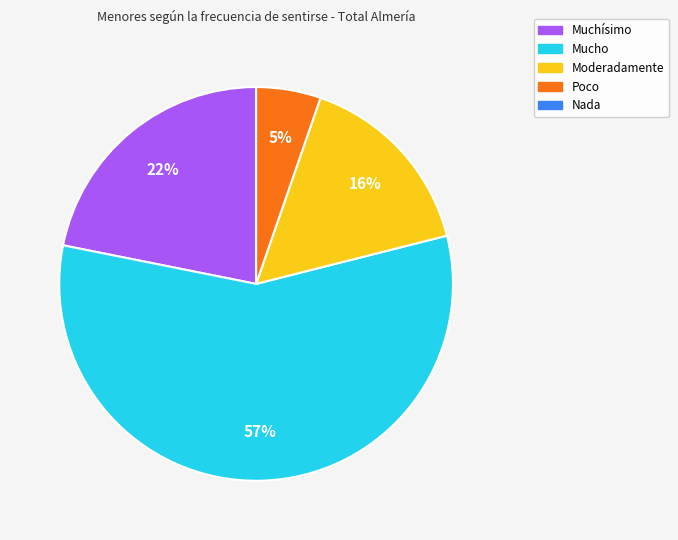

To the nearest percent, what is the difference between the largest and smallest slice percentages?

52%